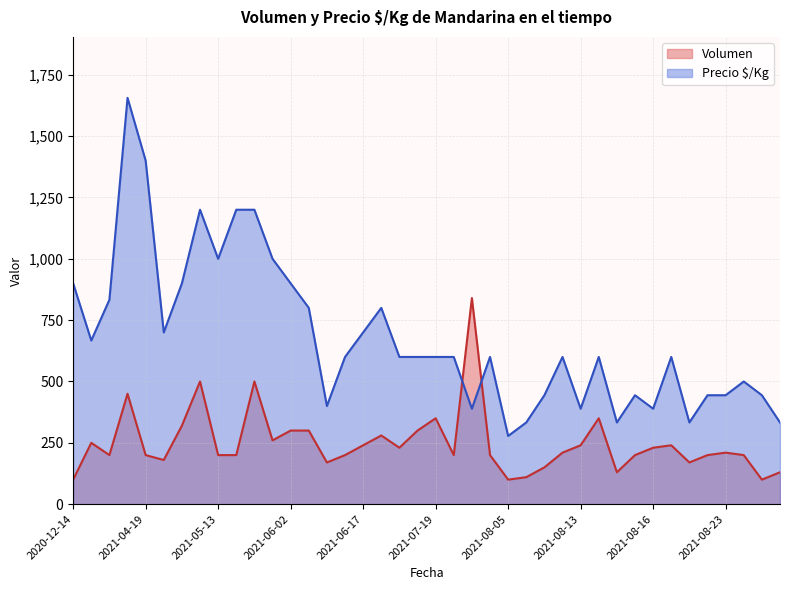

Rank the series by their average value, from highest to lowest.

Precio $/Kg, Volumen